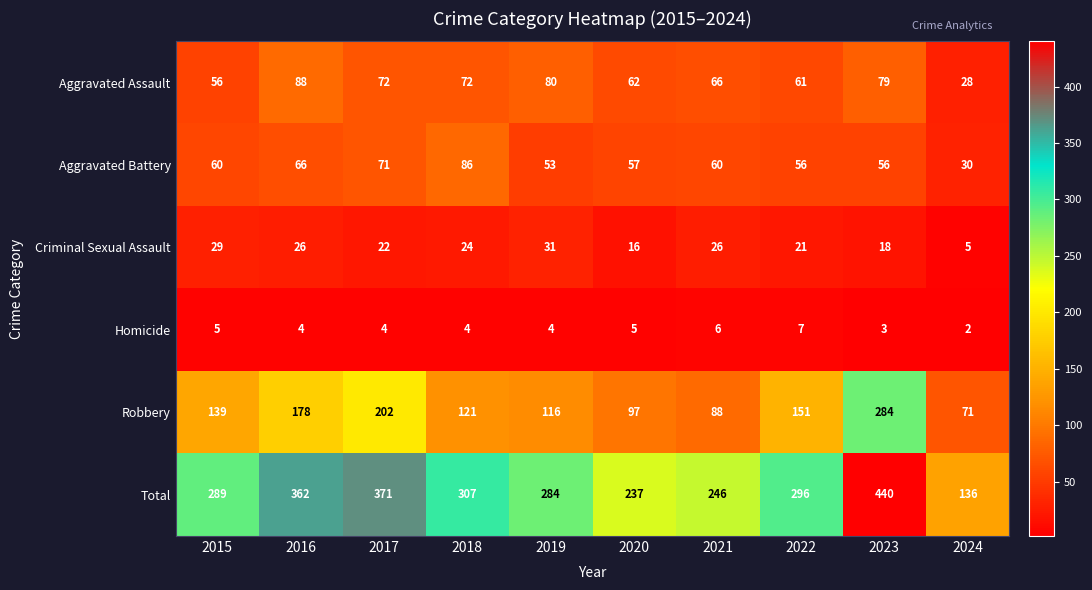

What is the spread (max minus min) of values at 2021?

240